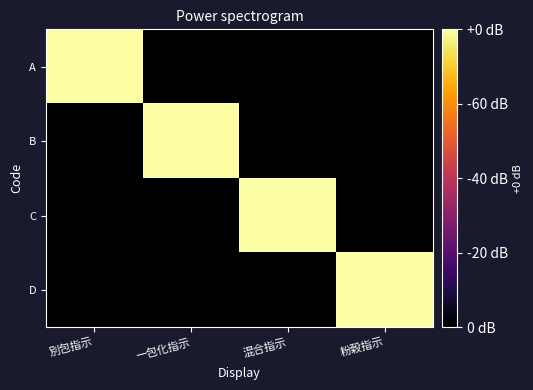

Reading right to left, transcribe all the data shown in this chart.

A: 粉穀指示=0	混合指示=0	一包化指示=0	別包指示=1
B: 粉穀指示=0	混合指示=0	一包化指示=1	別包指示=0
C: 粉穀指示=0	混合指示=1	一包化指示=0	別包指示=0
D: 粉穀指示=1	混合指示=0	一包化指示=0	別包指示=0